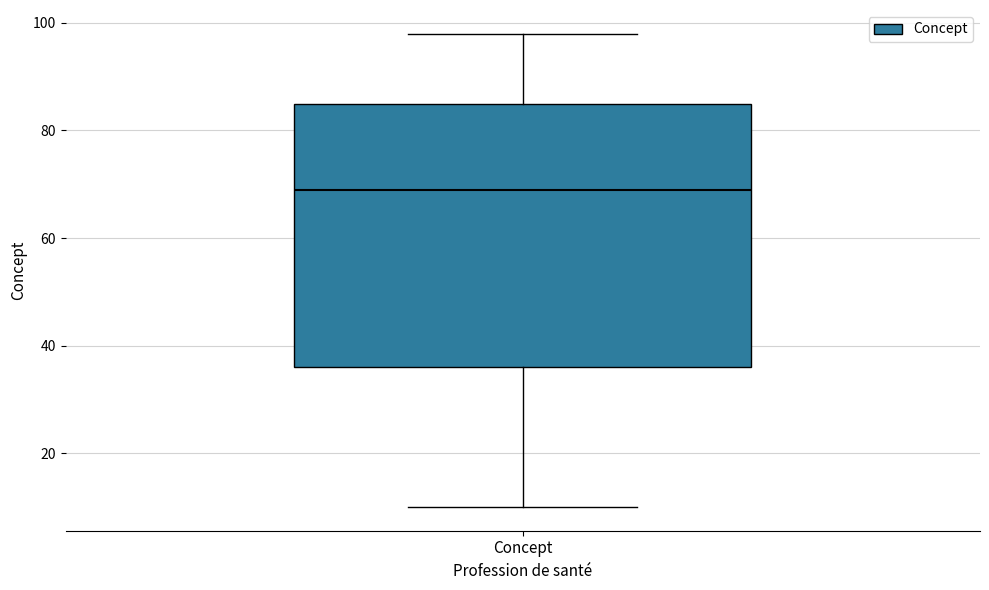

Transcribe this box plot: give where the median line is, the range the box spans, and where the two whiskers end, as read against the y-axis. The values are not printed on the chart, so give them approximately, as read against the axis.

median 70, box 36 to 86, whiskers 10 to 98